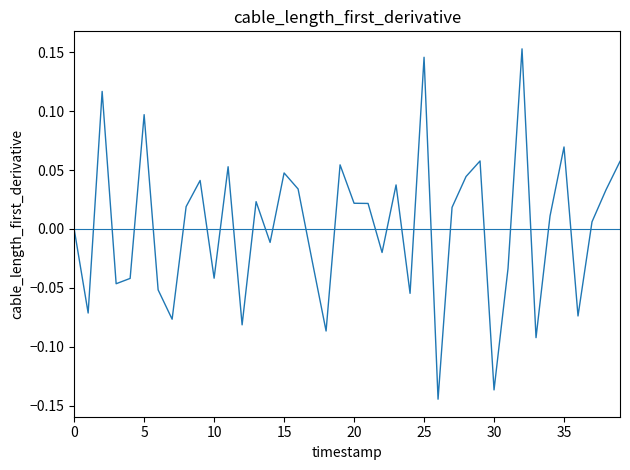

What is the difference between the maximum and minimum values?

0.3